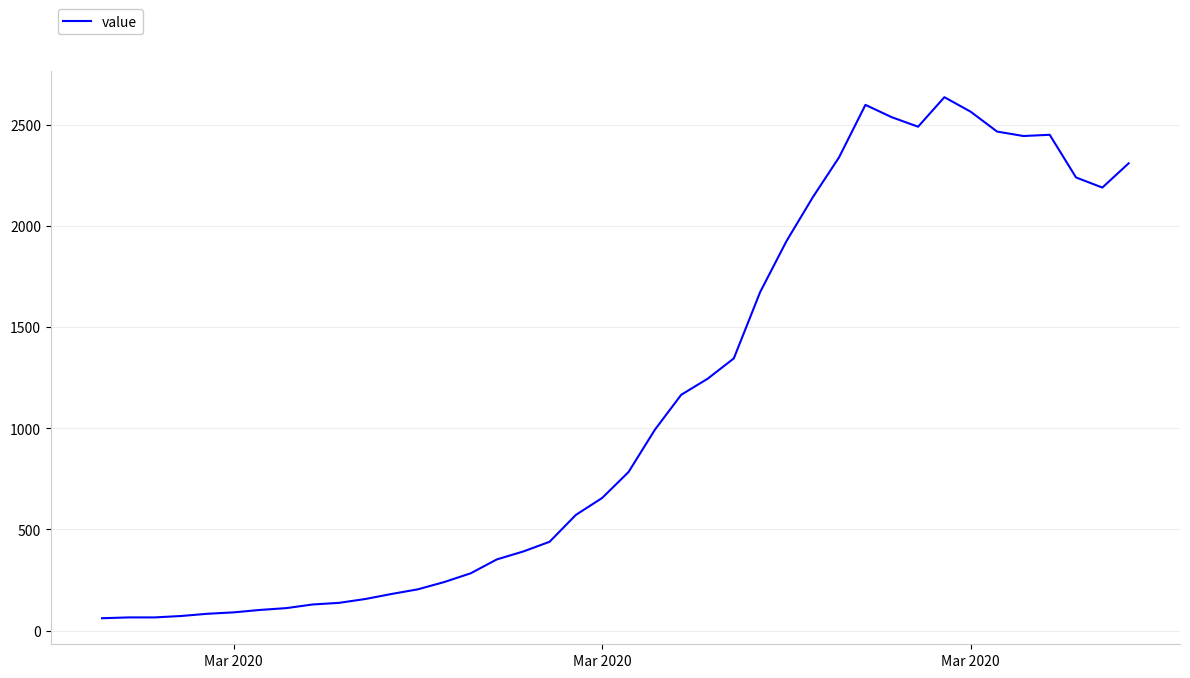

What is the difference between the maximum and minimum values?

2577